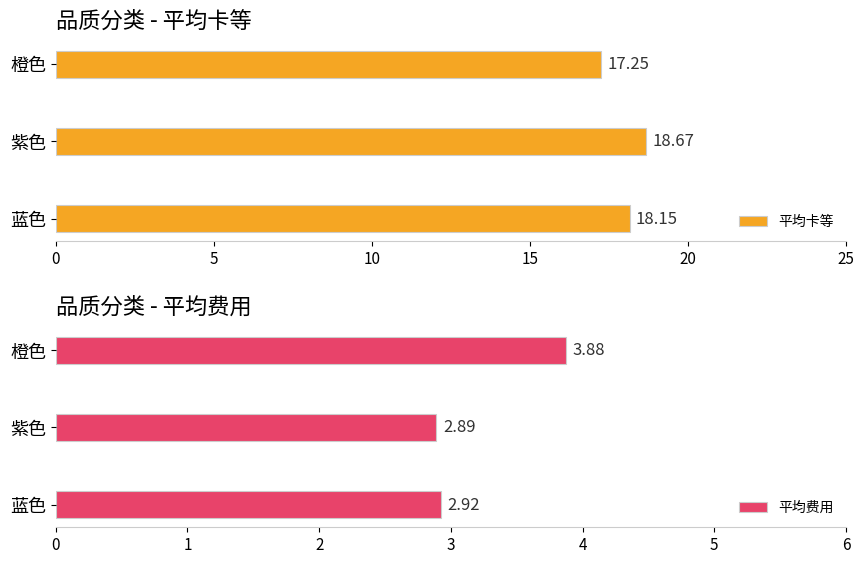

What is the maximum value shown in the chart?

18.7